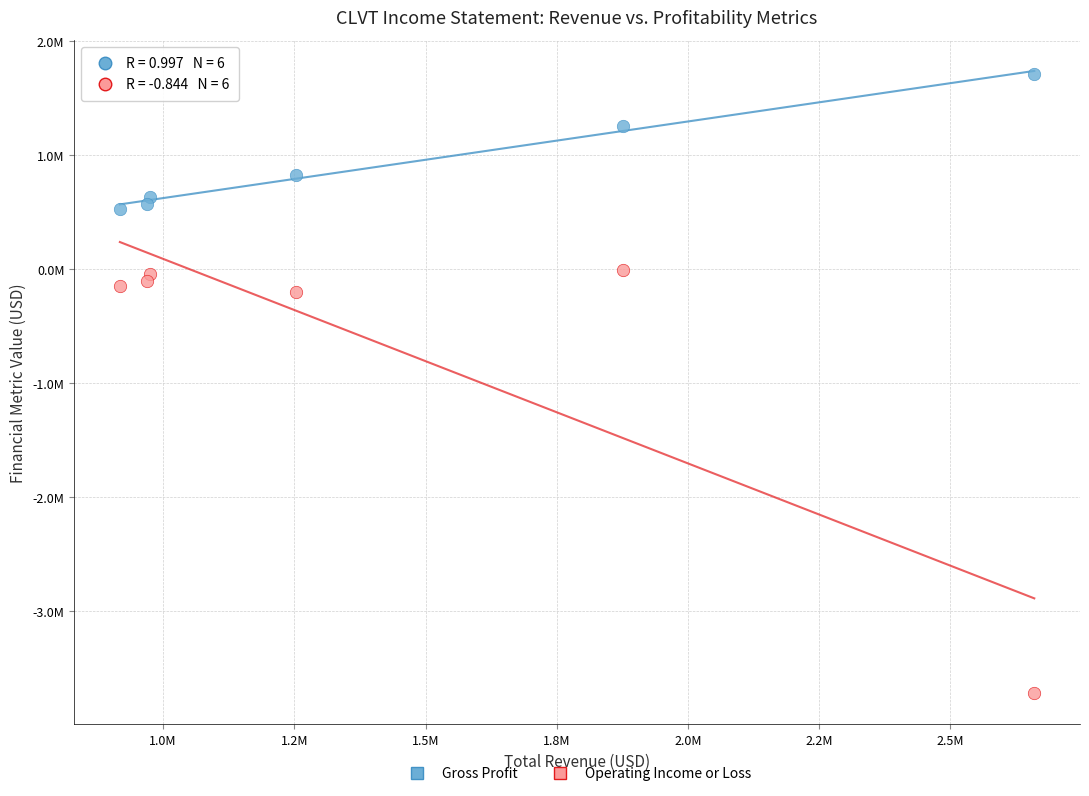

Which series reaches the maximum Y coordinate?

Gross Profit